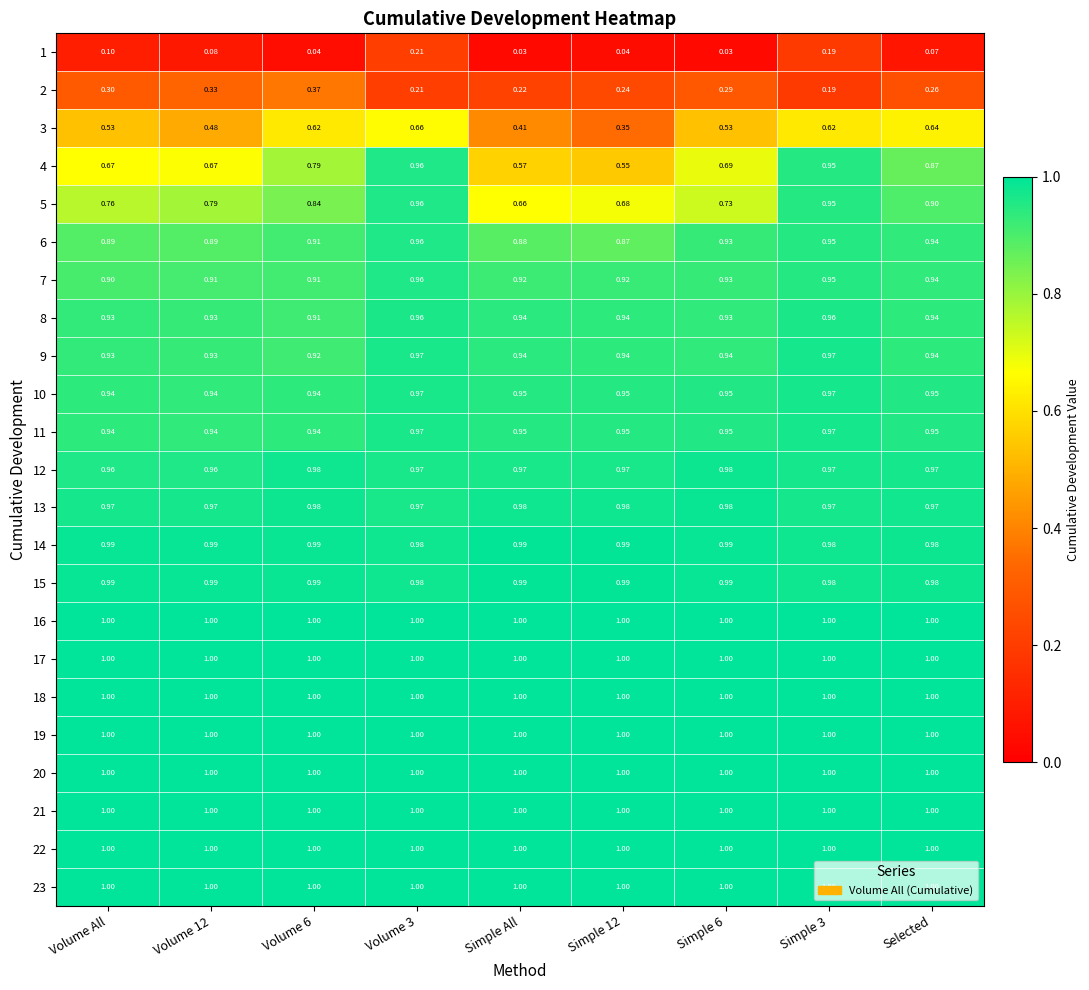

What is the spread (max minus min) of values at Simple 3?

0.8